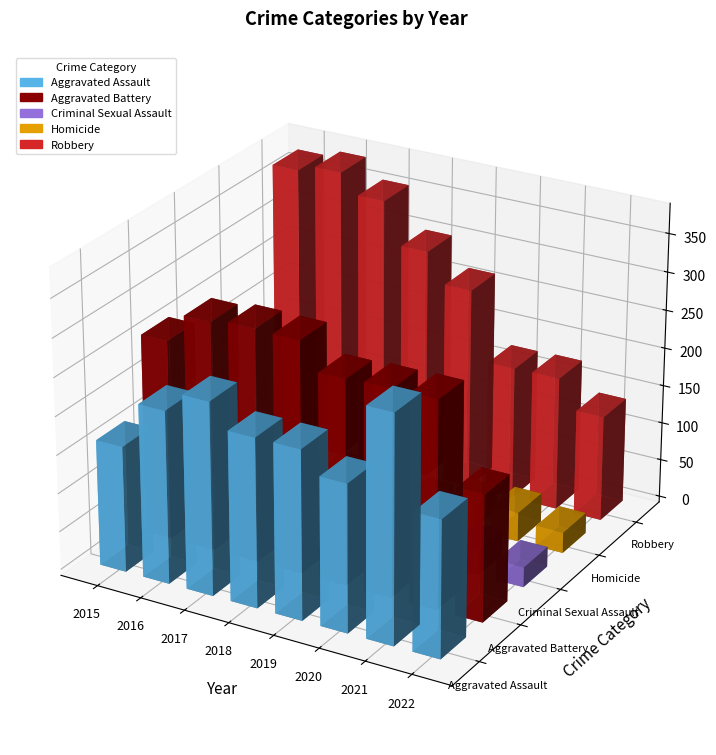

List the series in order of their peak value, highest first.

Robbery, Aggravated Battery, Aggravated Assault, Criminal Sexual Assault, Homicide